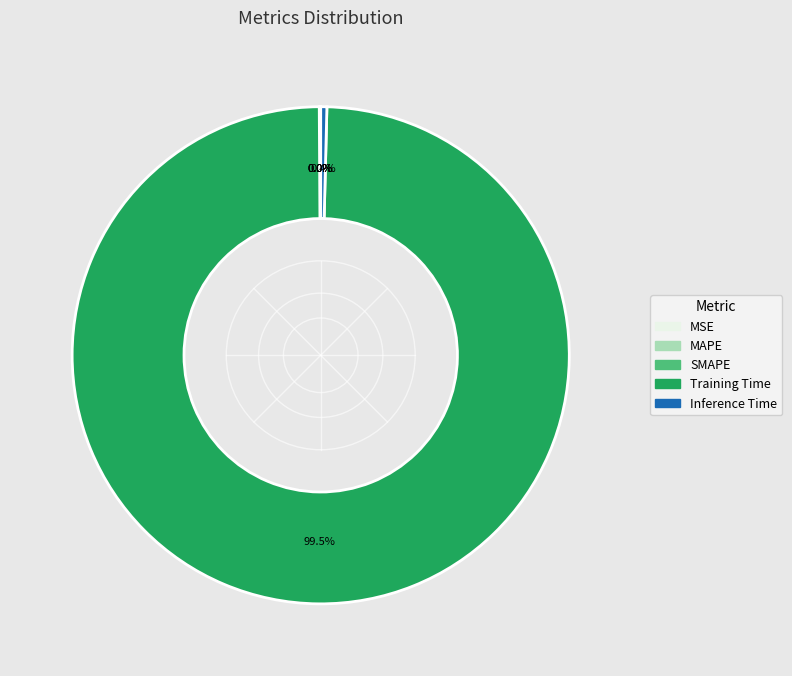

Which category has the biggest portion of the pie?

Training Time